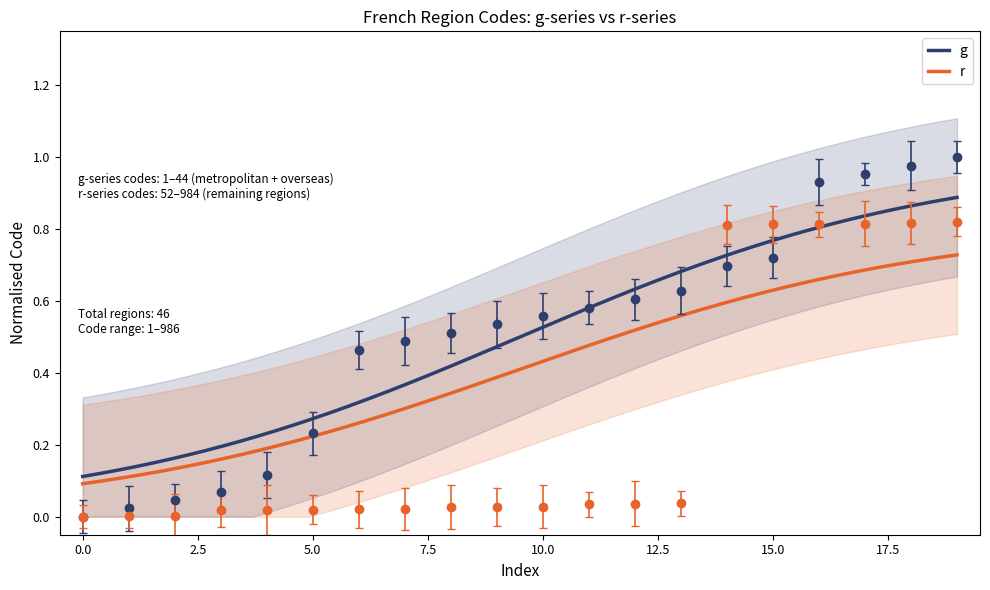

How many categories are shown in the chart?

20